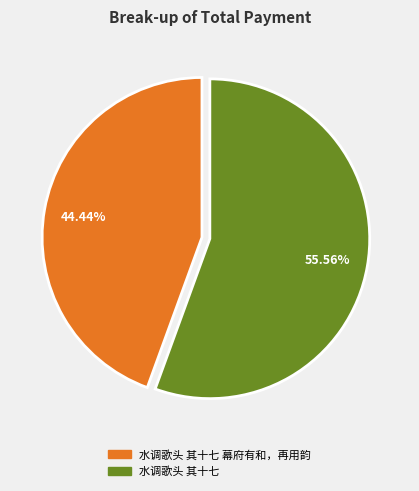

What percentage is the 水调歌头 其十七 幕府有和，再用韵 slice, to the nearest percent?

44%